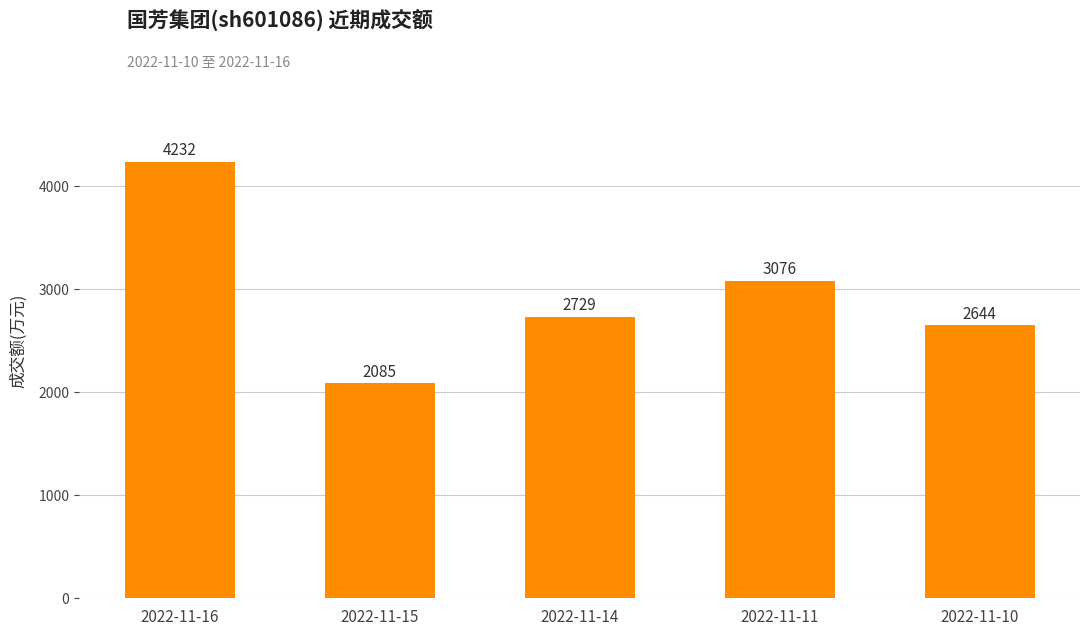

List the labels in order of value, smallest first.

2022-11-15, 2022-11-10, 2022-11-14, 2022-11-11, 2022-11-16